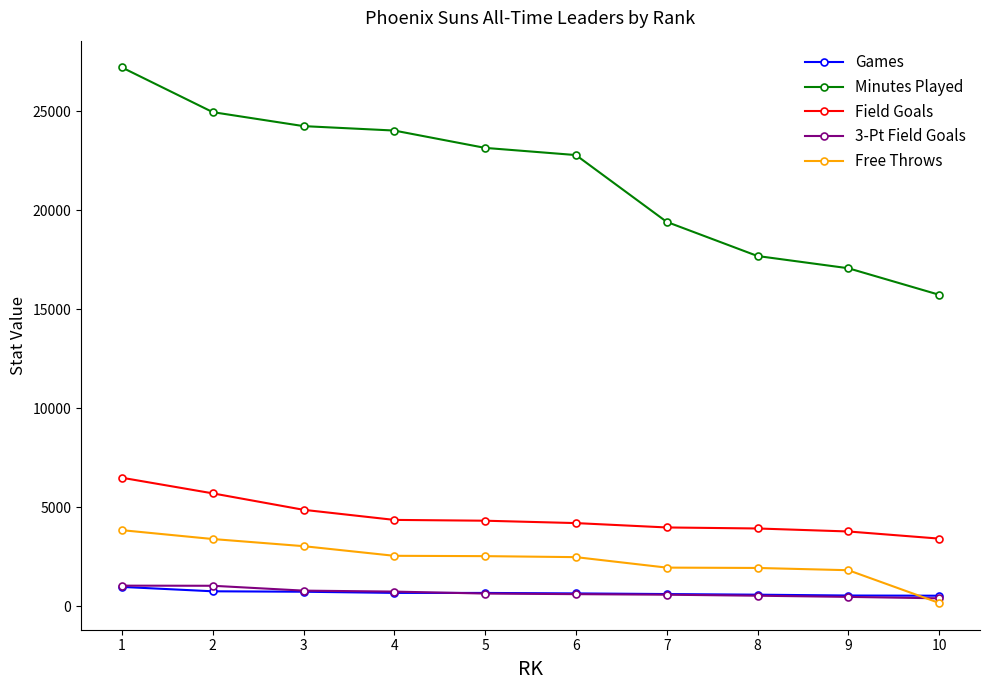

What is the sum of the Minutes Played values at 9 and 2?

42017